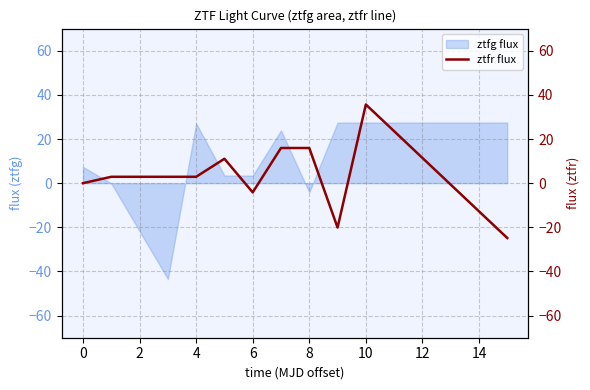

How many data points are less than 2?

4